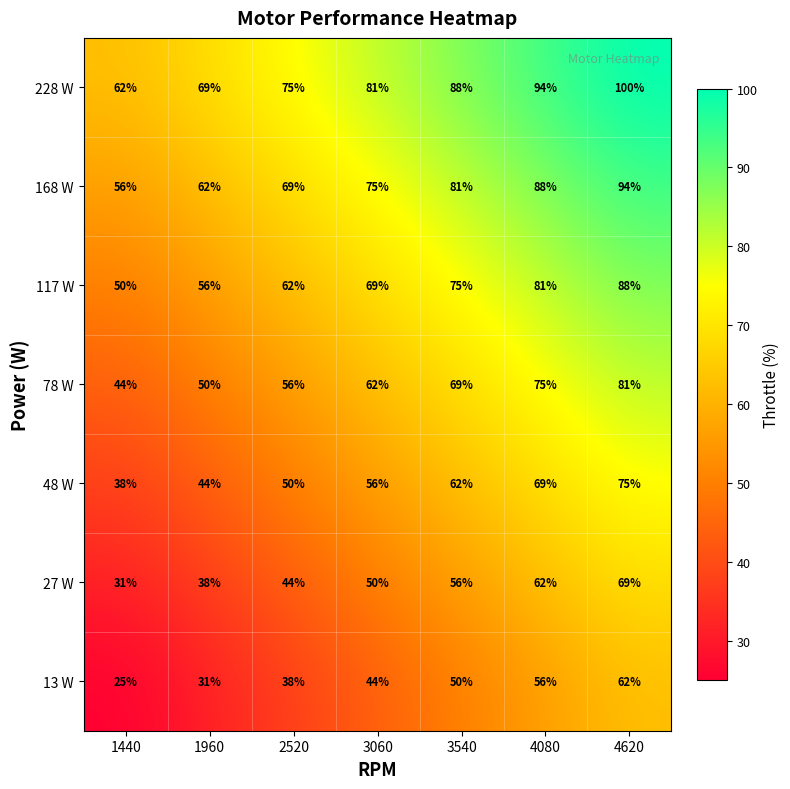

How many 228 W values are between 69 and 94?

5